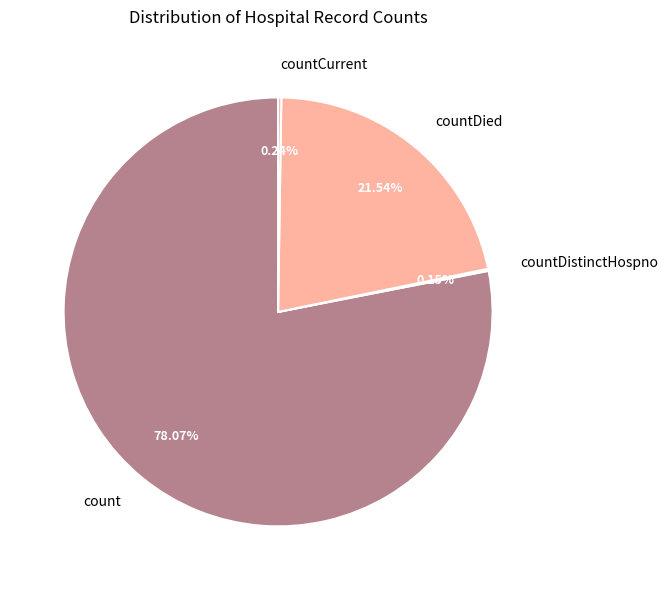

Which category has the biggest portion of the pie?

count